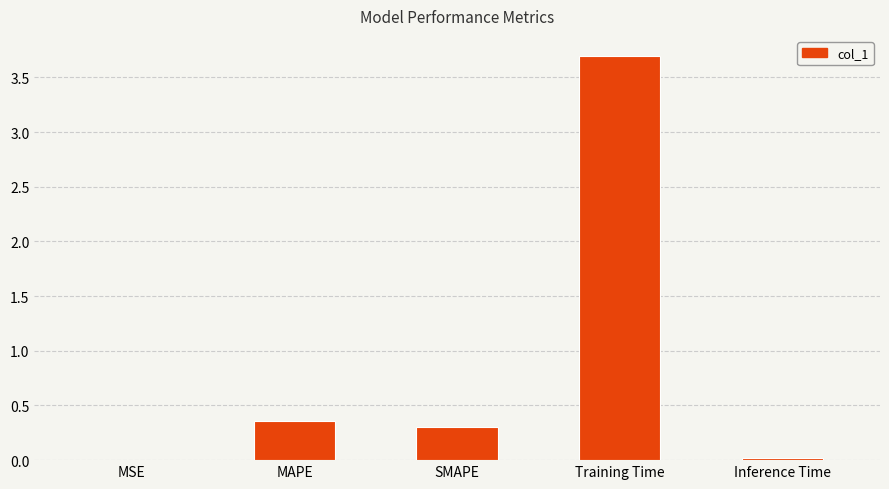

Which category has the highest value across all series?

Training Time